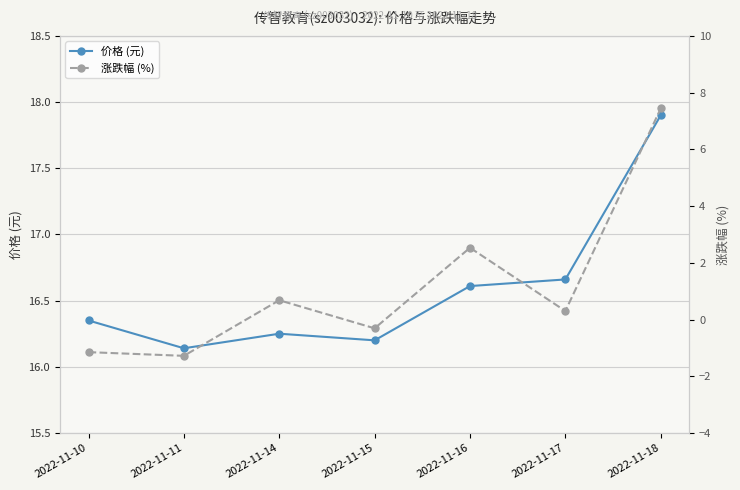

At which label is 涨跌幅 (%) closest to 3?

2022-11-16